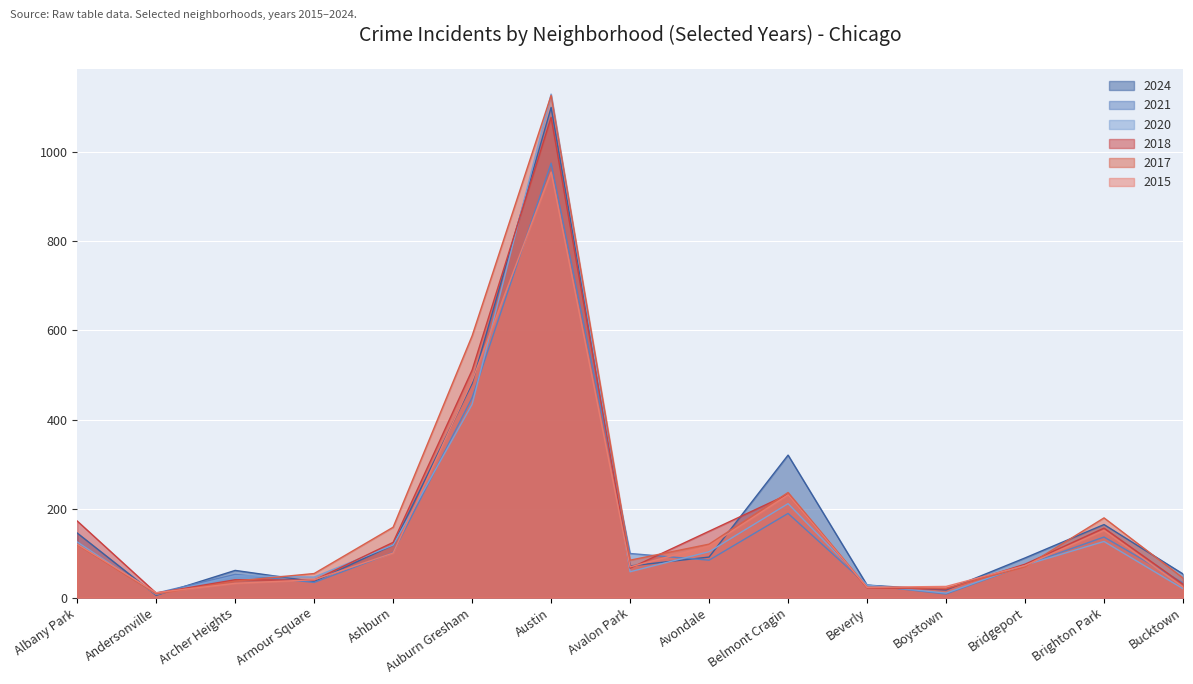

Rank the categories by 2024 value from lowest to highest.

Andersonville, Boystown, Beverly, Armour Square, Bucktown, Archer Heights, Avalon Park, Bridgeport, Avondale, Ashburn, Albany Park, Brighton Park, Belmont Cragin, Auburn Gresham, Austin